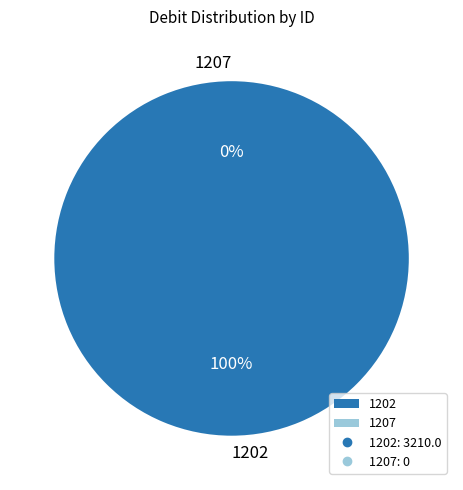

What is the change in value from 1202 to 1207?

-3210